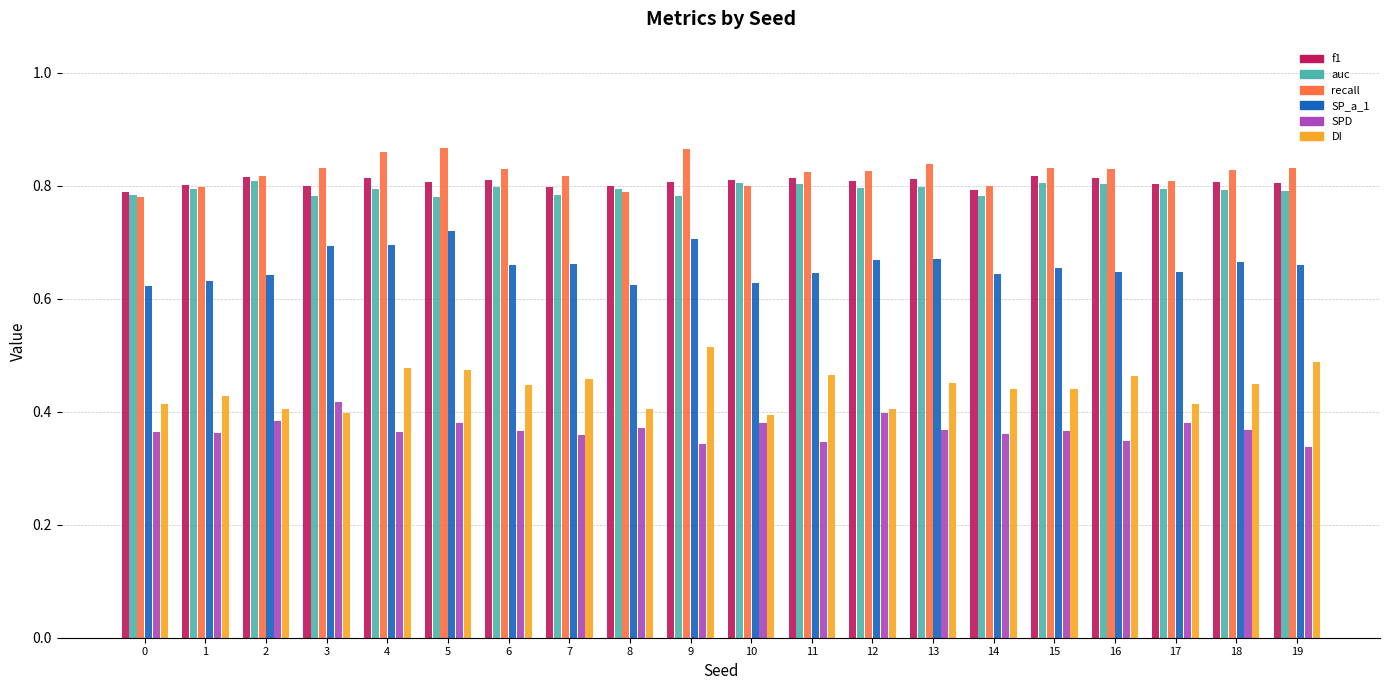

What is the sum of the recall values at 5 and 18?

1.7